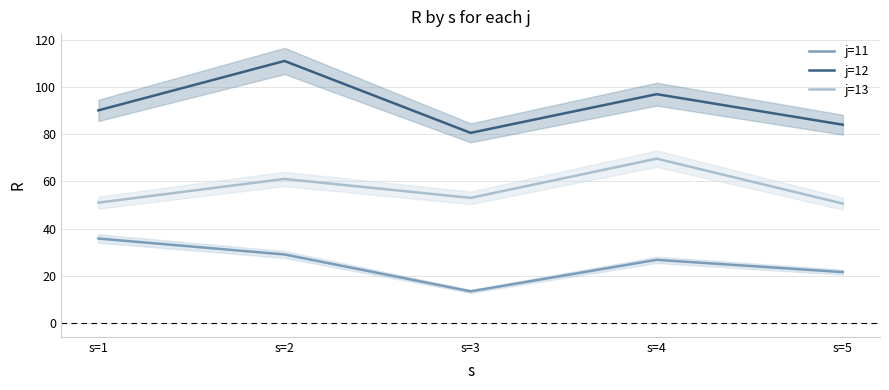

Where is j=11 nearest to the value 24?

s=5